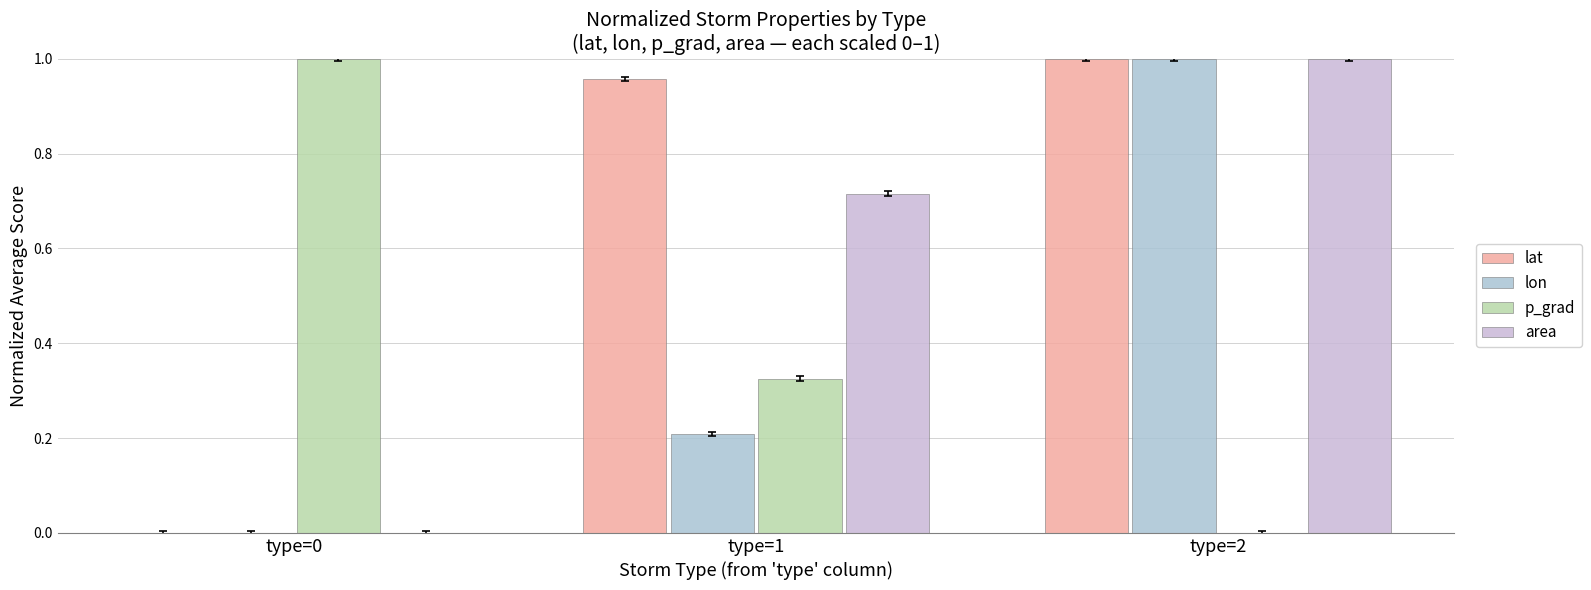

What is the difference between the maximum and second lowest values in the area series?

0.3